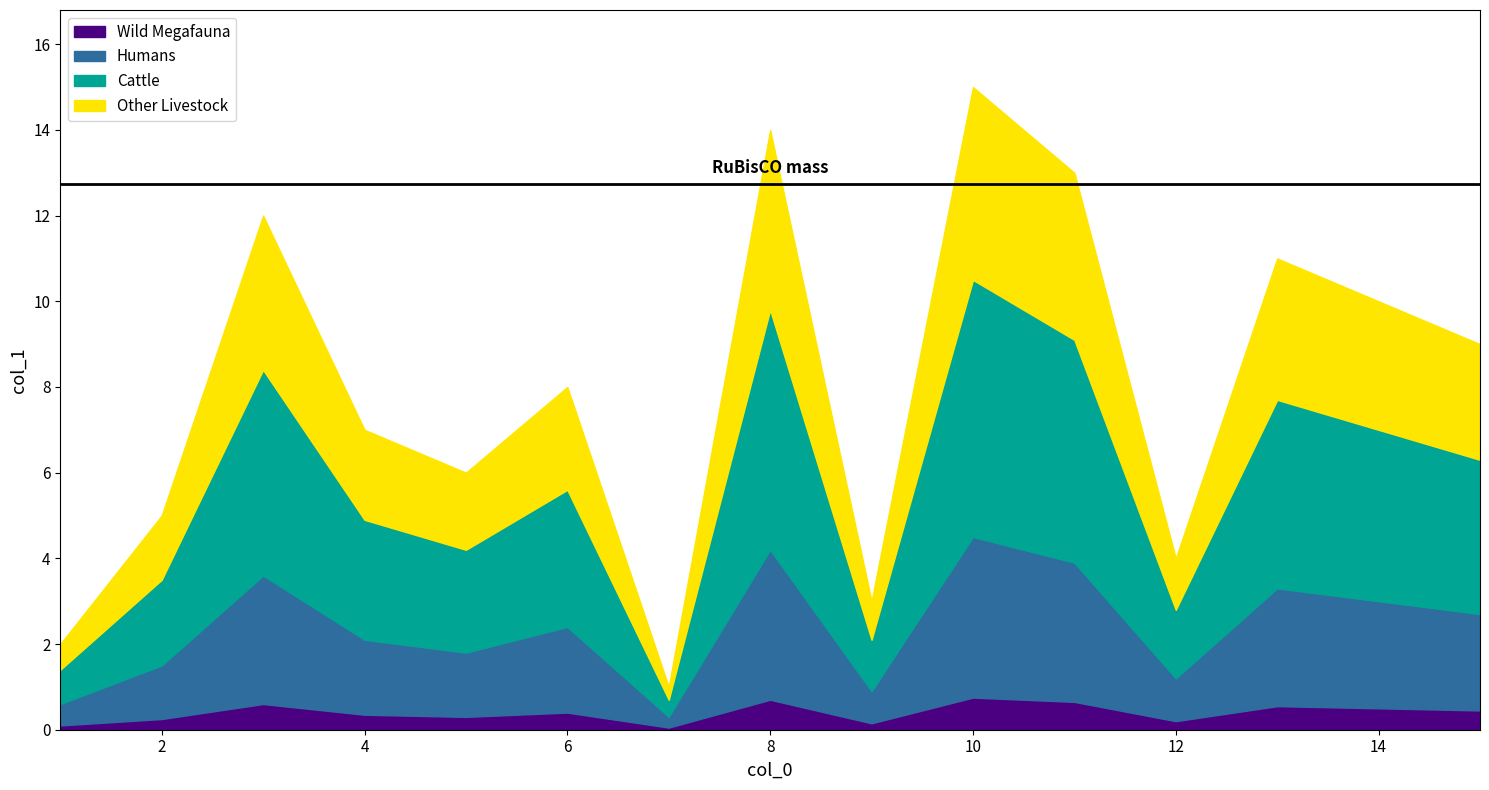

What is the approximate value at 13, to the nearest 10?

10